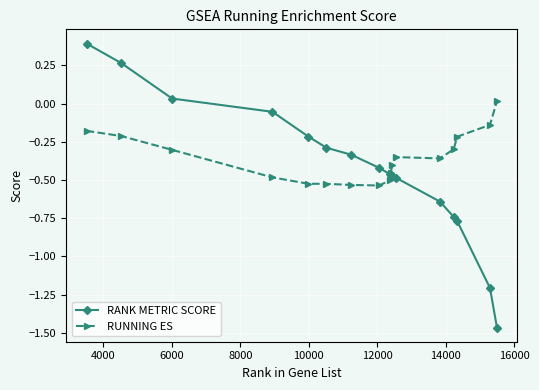

At how many categories does at least one series exceed -1?

17